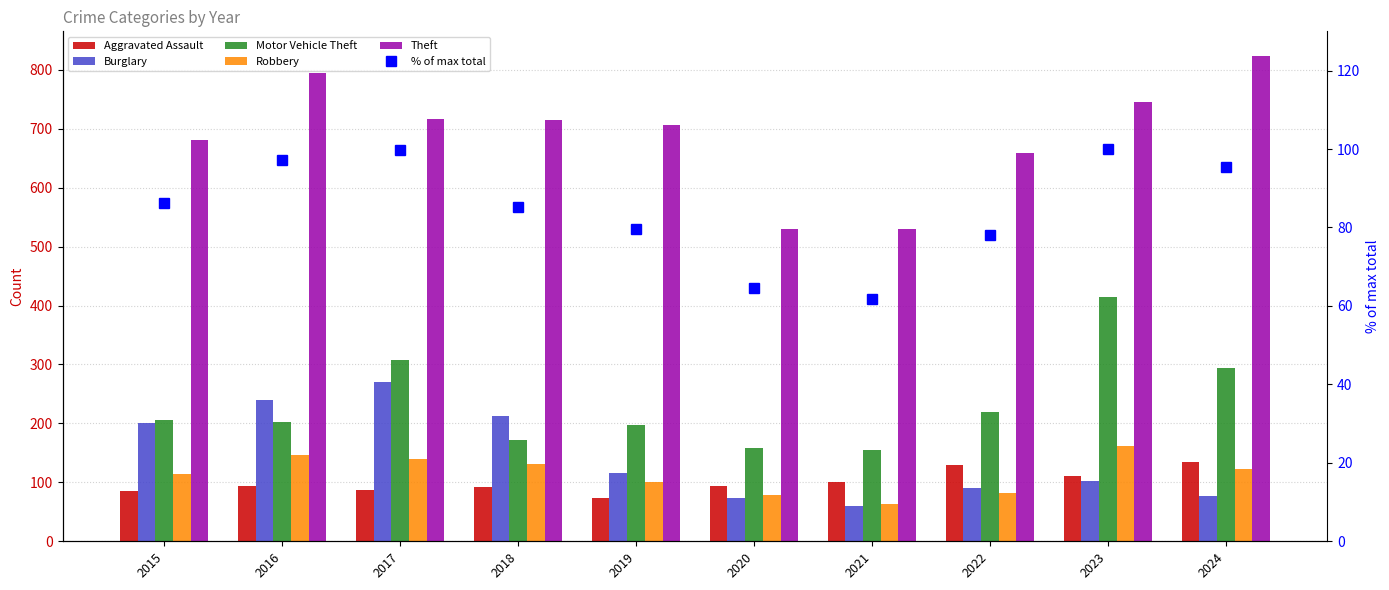

What is the difference between the maximum and minimum values in the % of max total series?

38.1